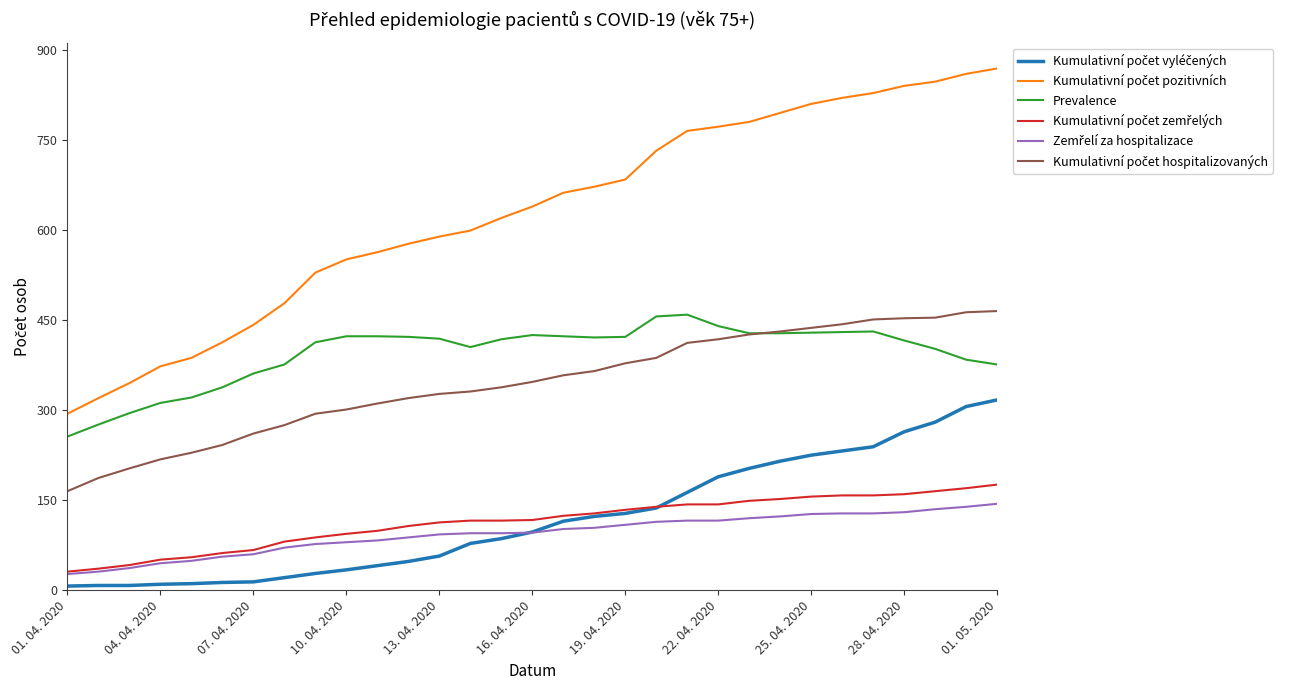

At which label does Prevalence reach its minimum?

01. 04. 2020